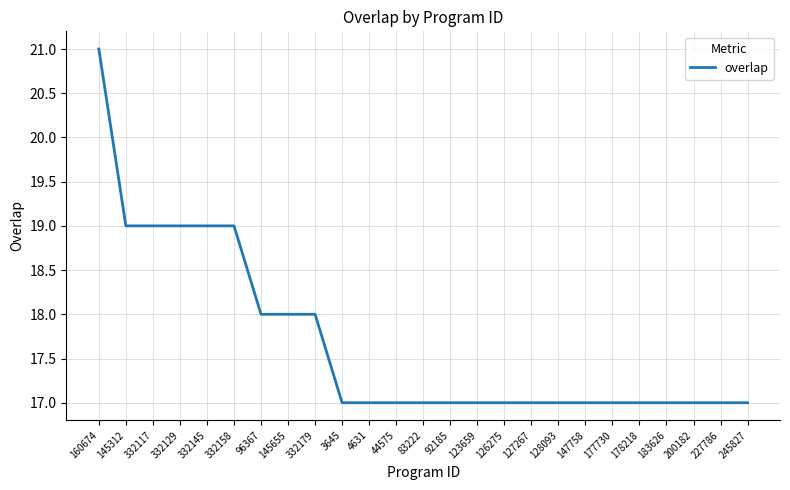

Is it true that the value at 177730 is 17?

True